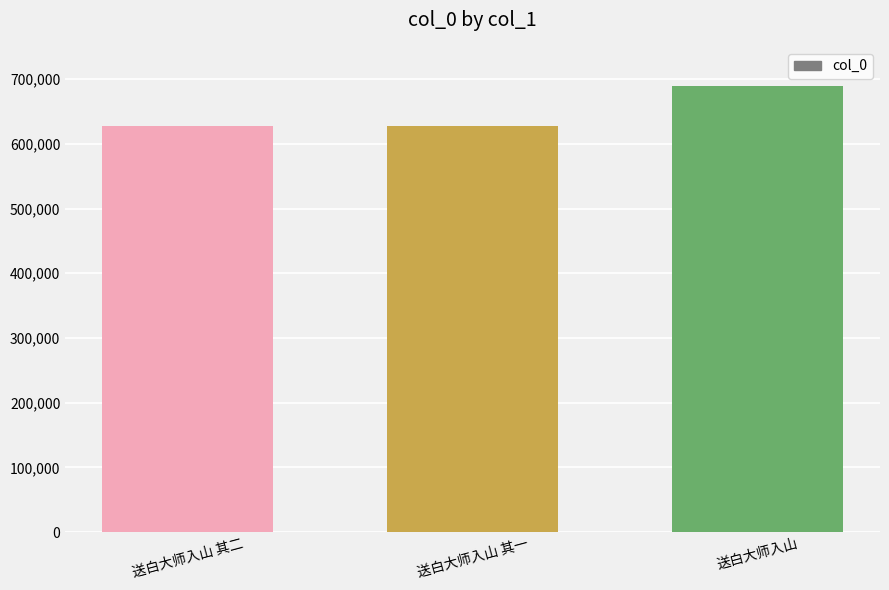

What is the label of the 2nd bar from the right?

送白大师入山 其一